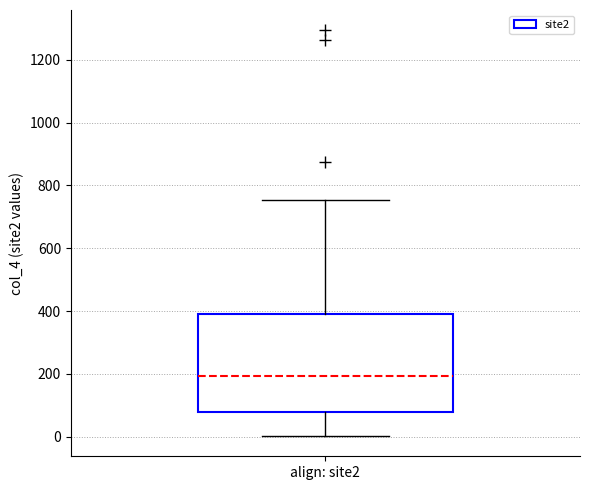

Where does the median line of the box for align: site2 sit on the y-axis? The values are not printed on the chart, so give them approximately, as read against the axis.

200